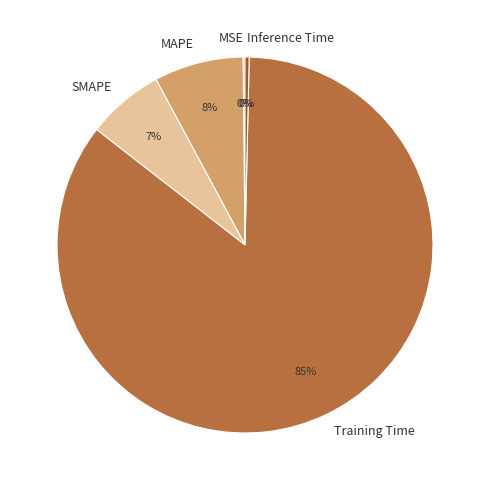

Does MAPE account for over 50% of the chart?

No